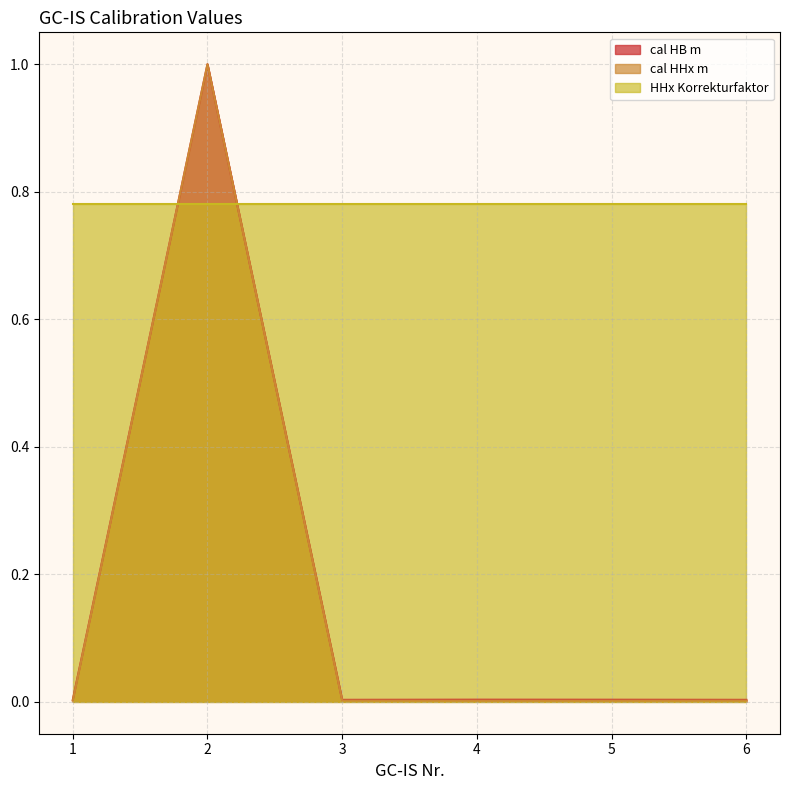

How many series are shown in this chart?

3